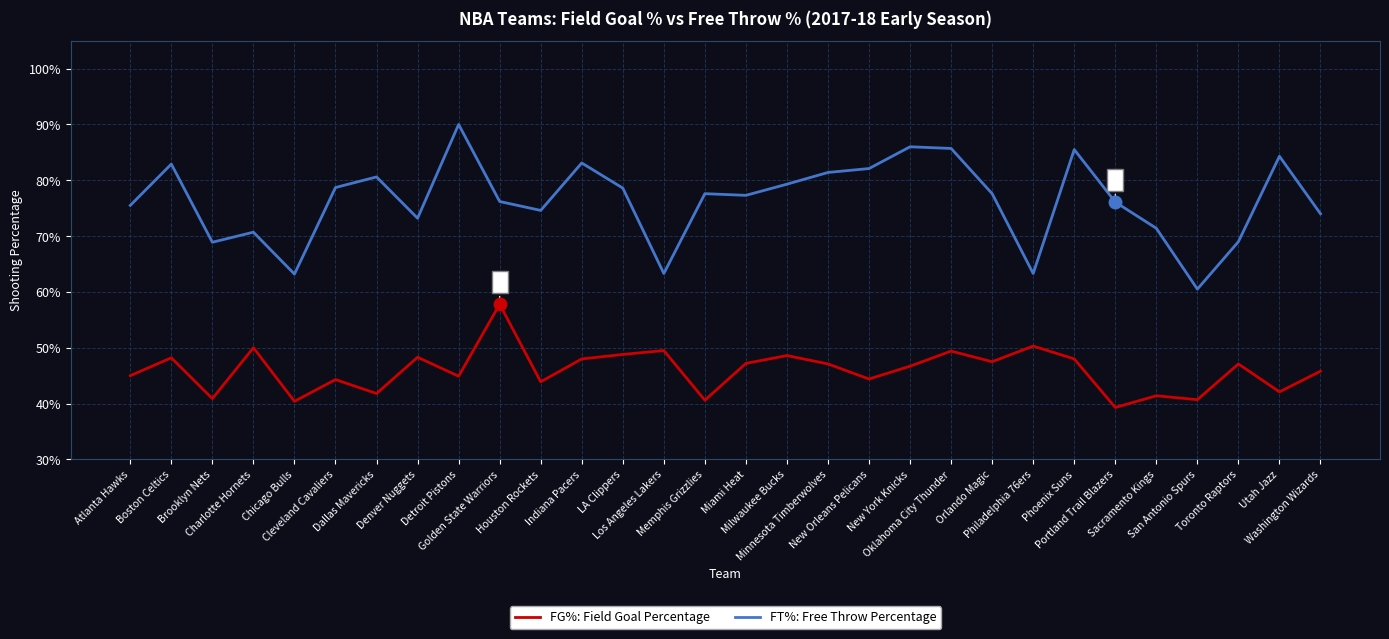

What are all the series names shown in the legend?

FG%: Field Goal Percentage, FT%: Free Throw Percentage